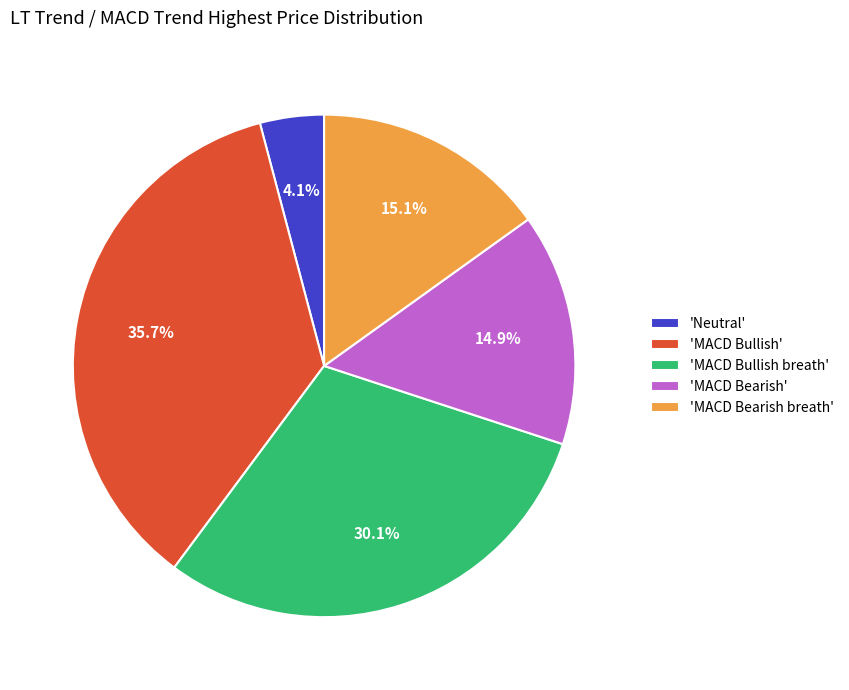

Which has a higher value, 'MACD Bearish breath' or 'MACD Bullish'?

'MACD Bullish'